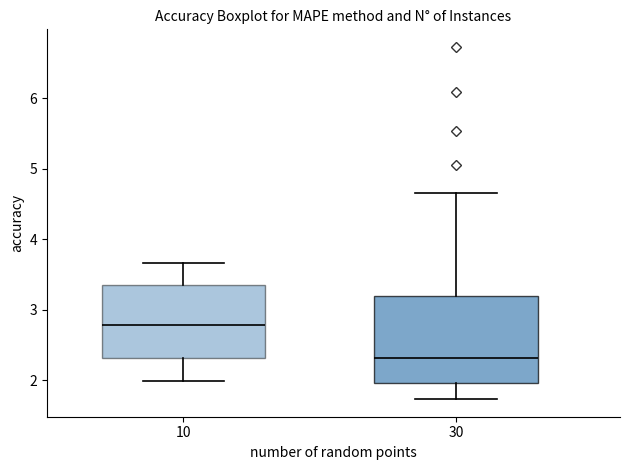

Reading left to right, transcribe this box plot: for each box, give where its median line is, the range the box spans, and where its two whiskers end, as read against the y-axis. The values are not printed on the chart, so give them approximately, as read against the axis.

10: median 2.8, box 2.3 to 3.4, whiskers 2.0 to 3.7
30: median 2.3, box 2.0 to 3.2, whiskers 1.7 to 4.6